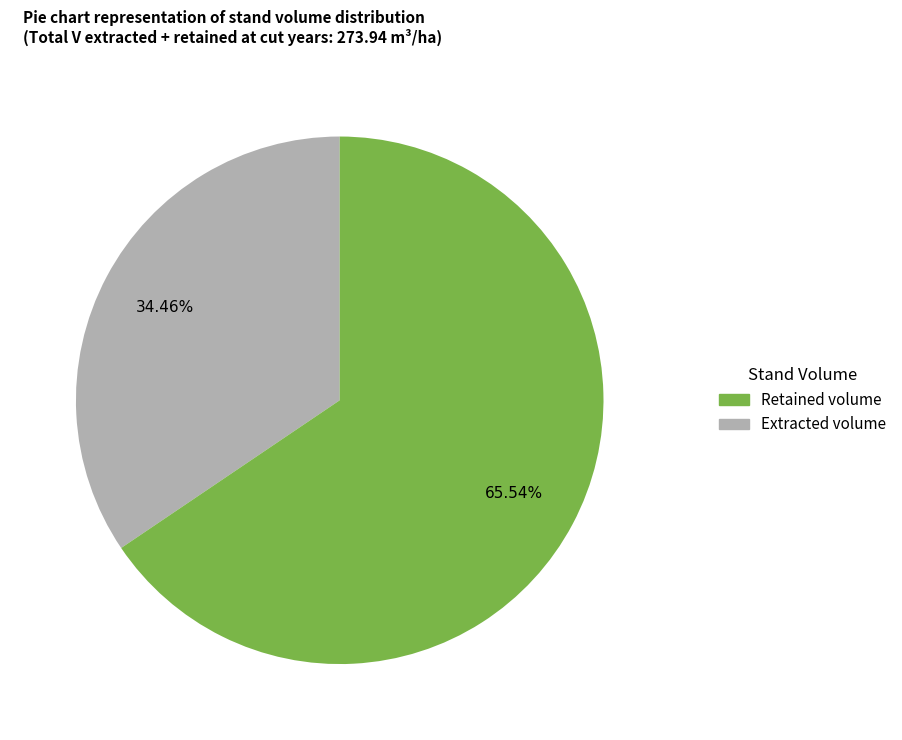

To the nearest percent, what is the average slice percentage?

50%